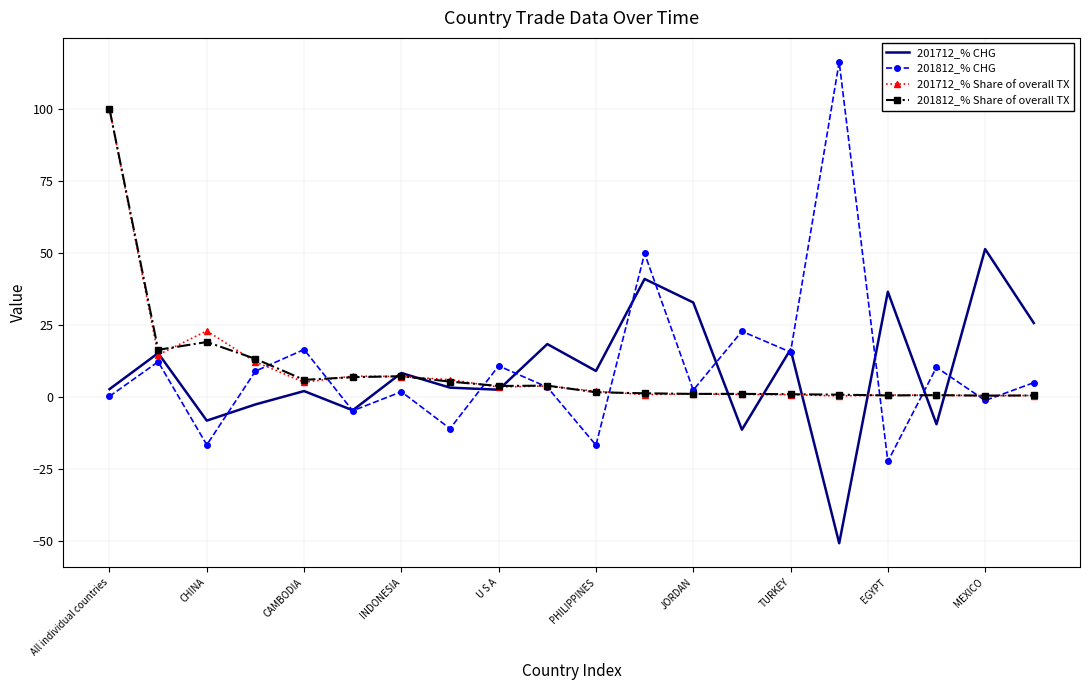

Which series has the largest range (max minus min)?

201812_% CHG